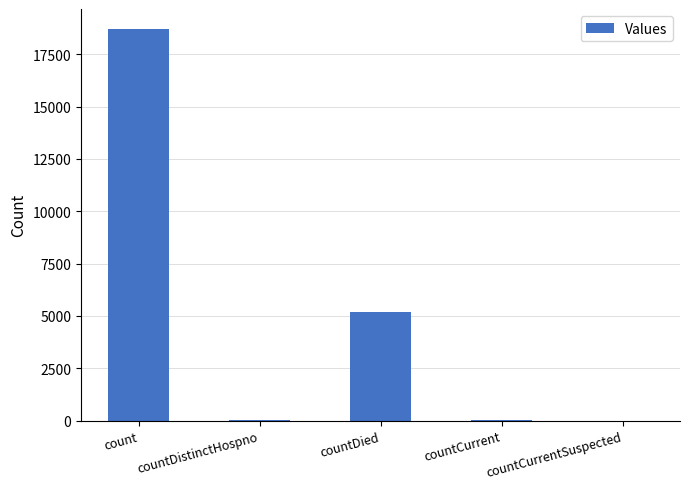

What is the difference between the values at countDied and countCurrentSuspected?

5192